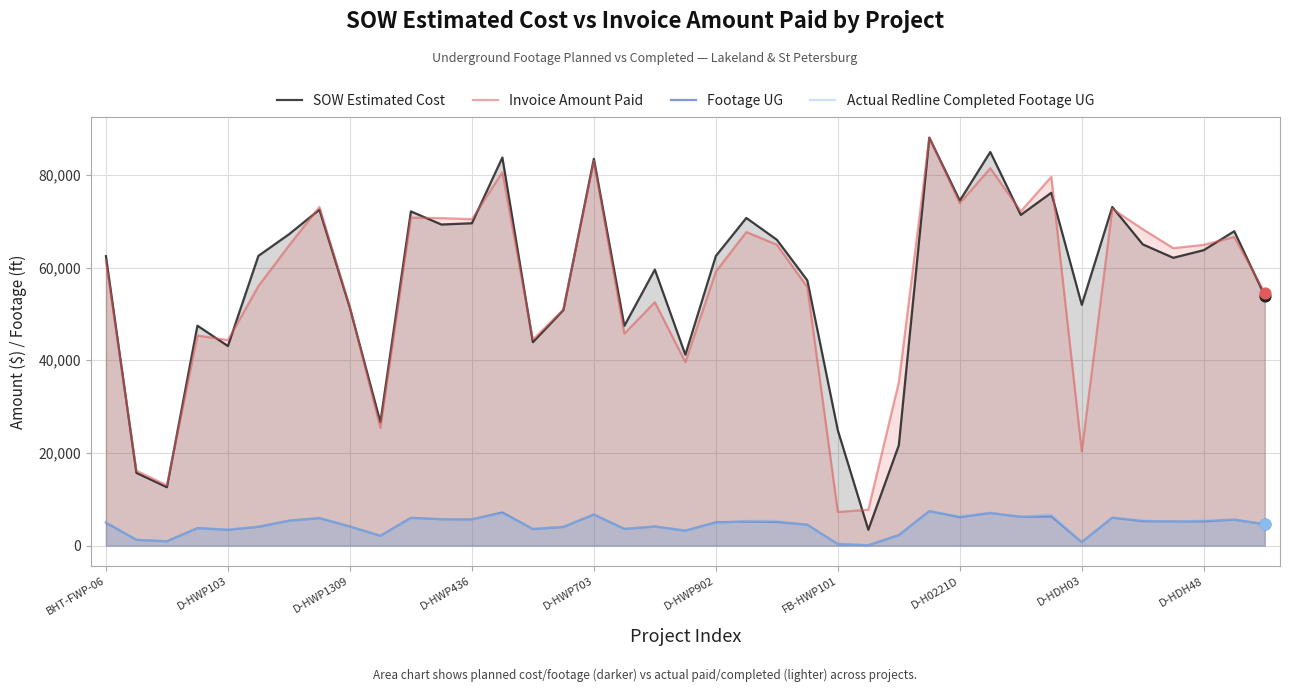

Which series has the widest spread of Y values?

SOW Estimated Cost